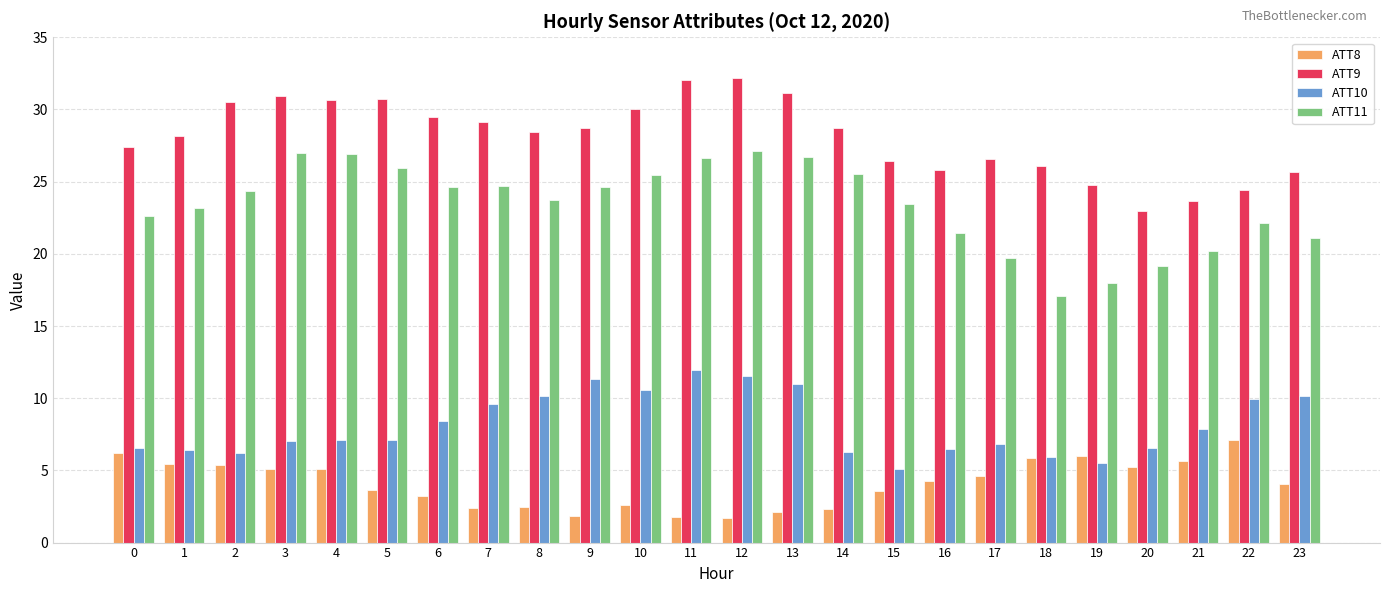

What is the value of the ATT10 bar at the 6th from the left?

7.1